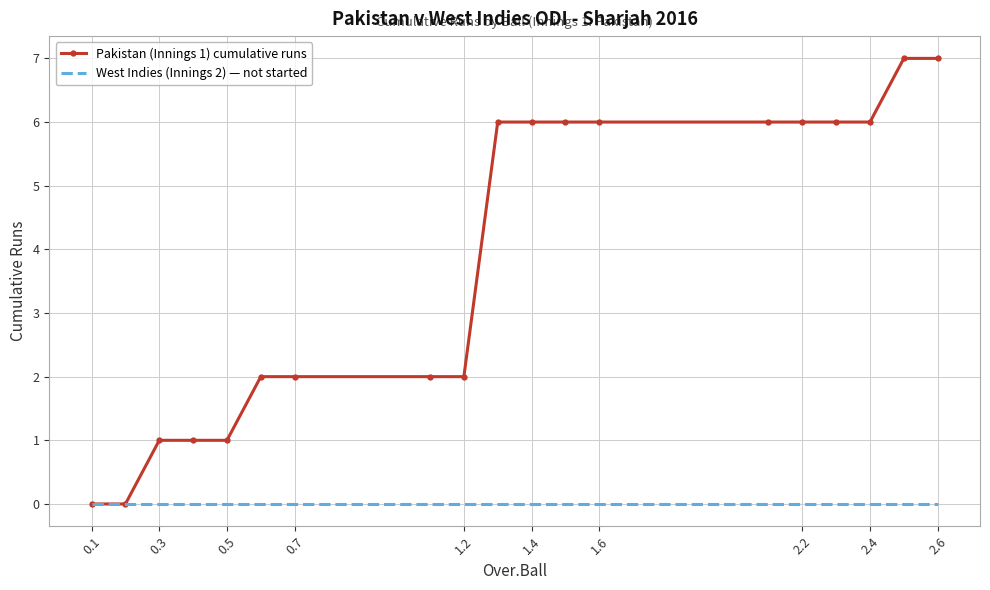

Which series has the widest spread of values?

Pakistan (Innings 1) cumulative runs